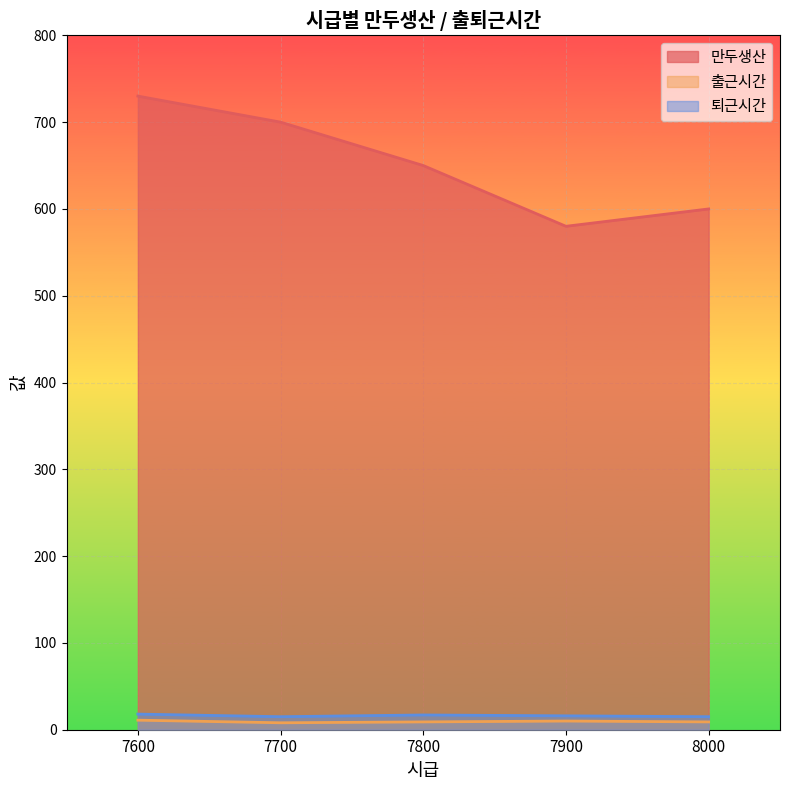

What is the minimum value shown in the chart?

8